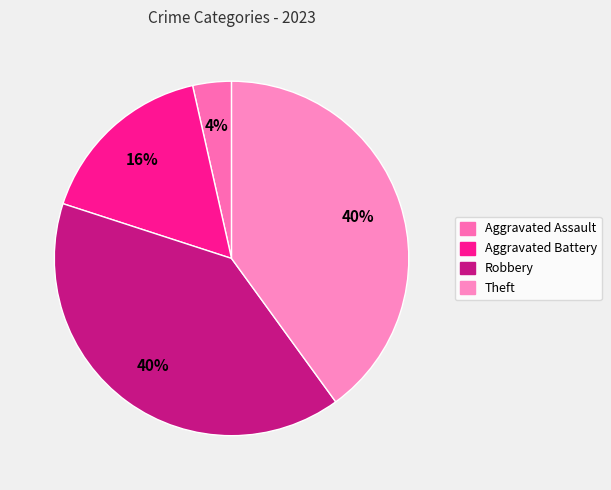

Does Aggravated Assault account for over 50% of the chart?

No